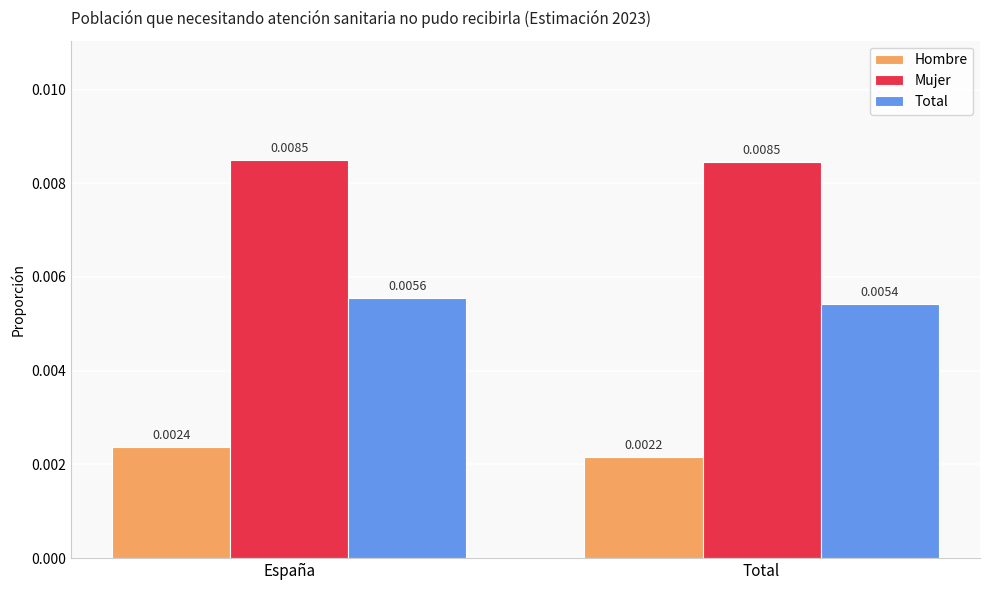

At which category is the sum across all series the highest?

España